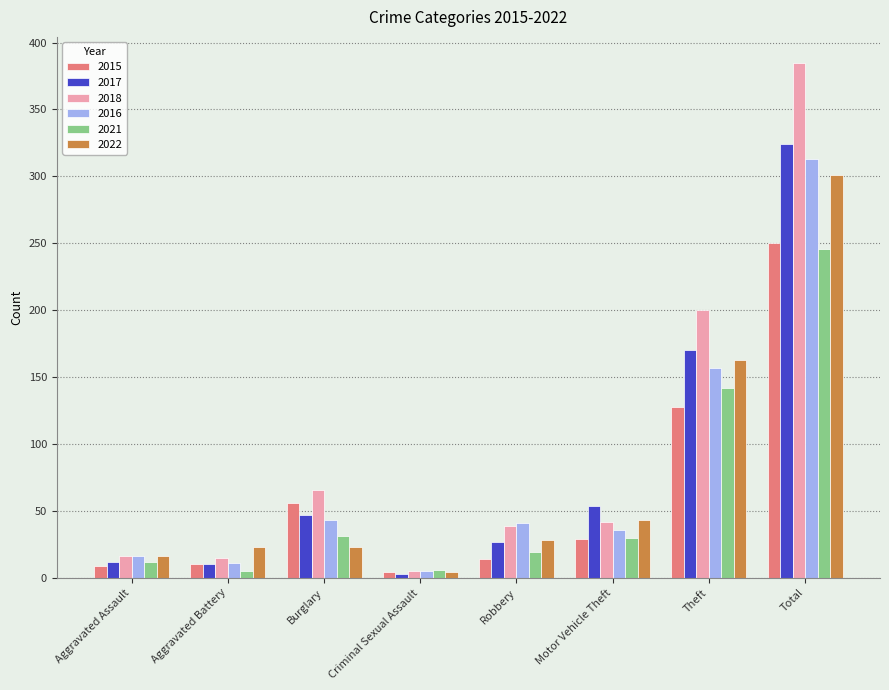

What position from the left is Robbery?

5